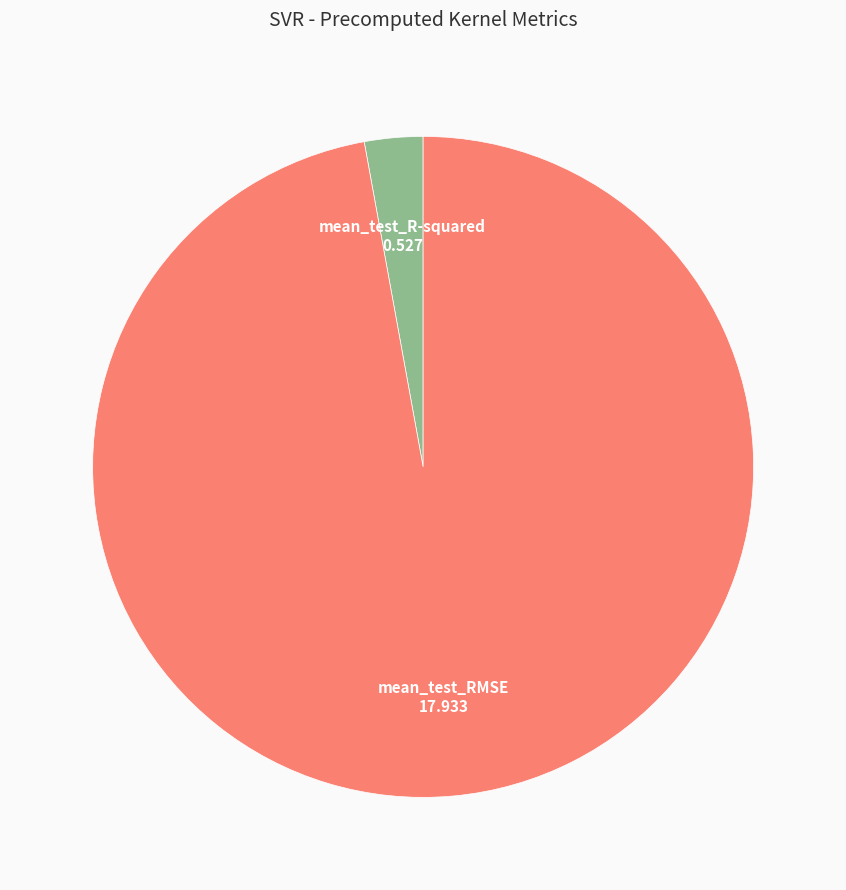

Combined, do mean_test_RMSE and mean_test_R-squared account for over 50%?

Yes